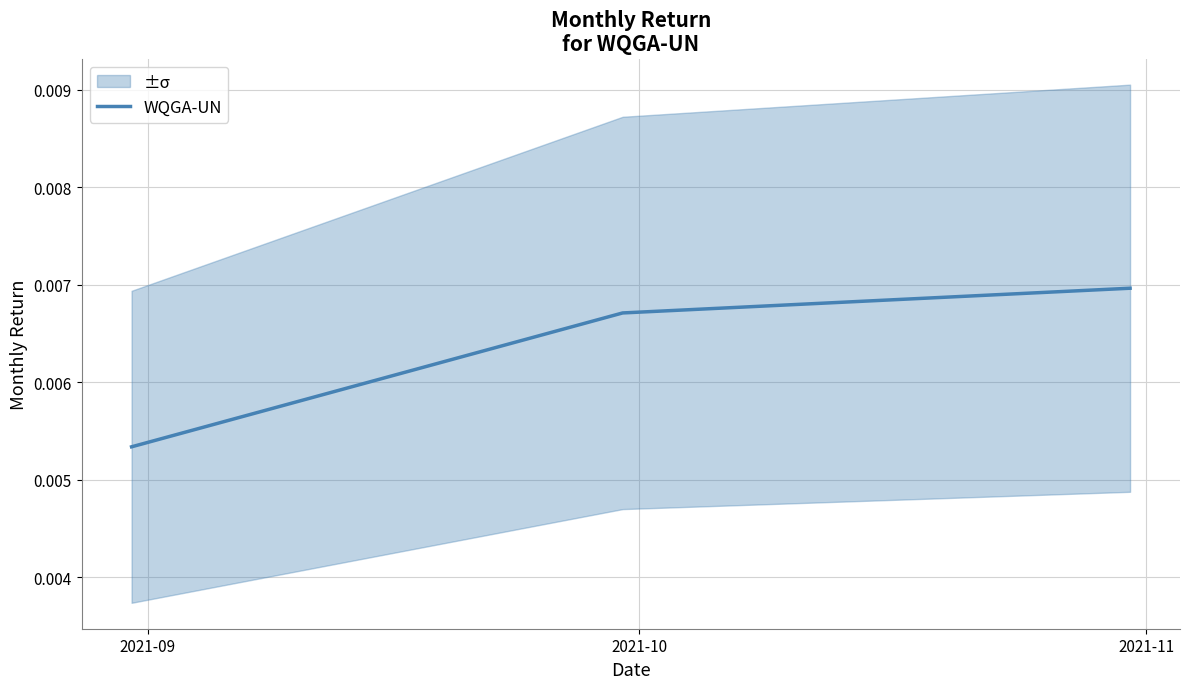

How many distinct data groups are displayed?

1